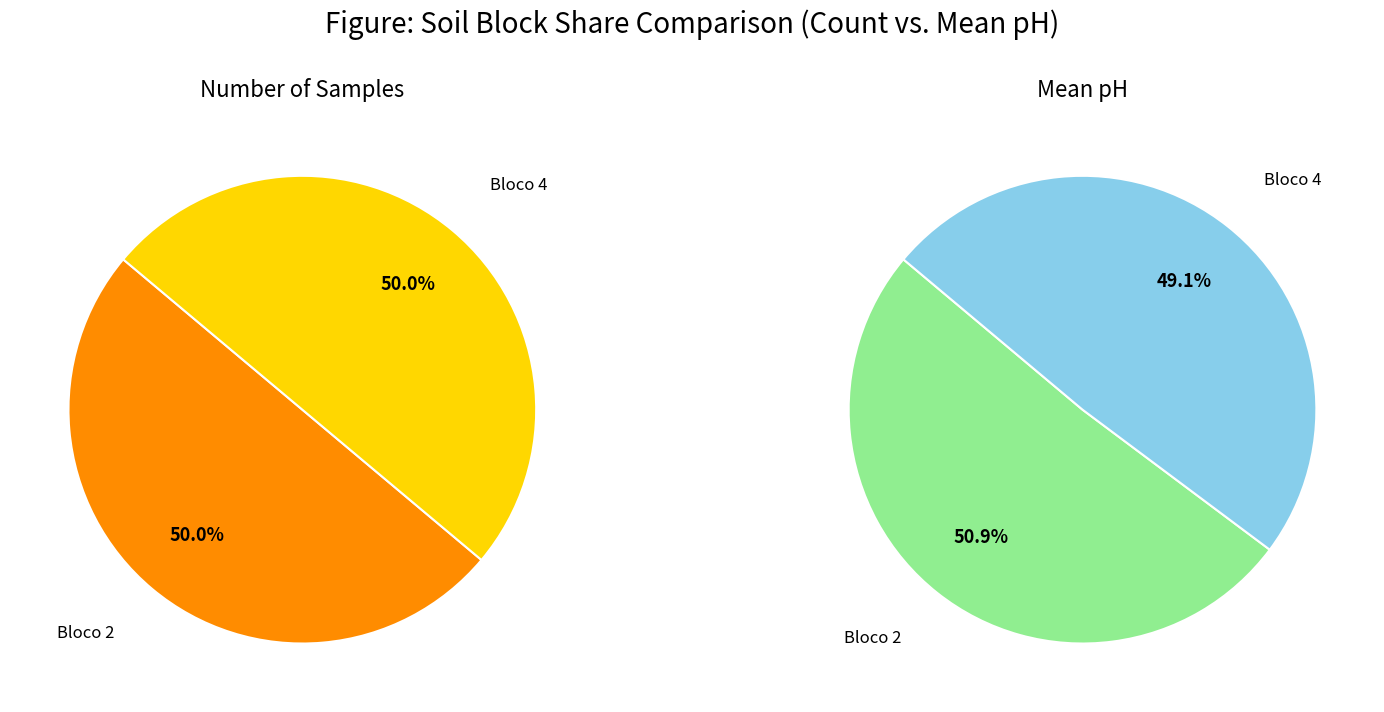

The 4 slice represents 49% of the pie. True or false?

True